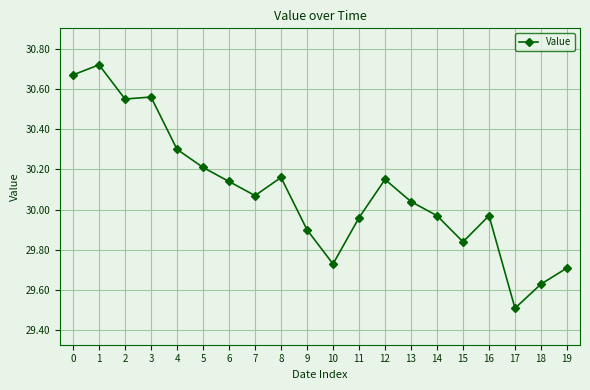

True or false: the data has more than 2 interior local peaks.

True